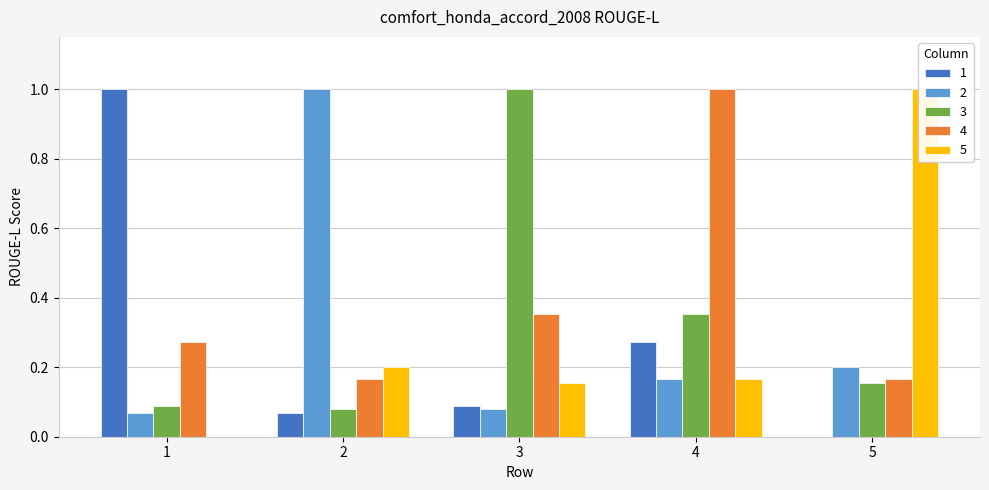

Are the bars grouped side by side (vs. stacked)?

Yes